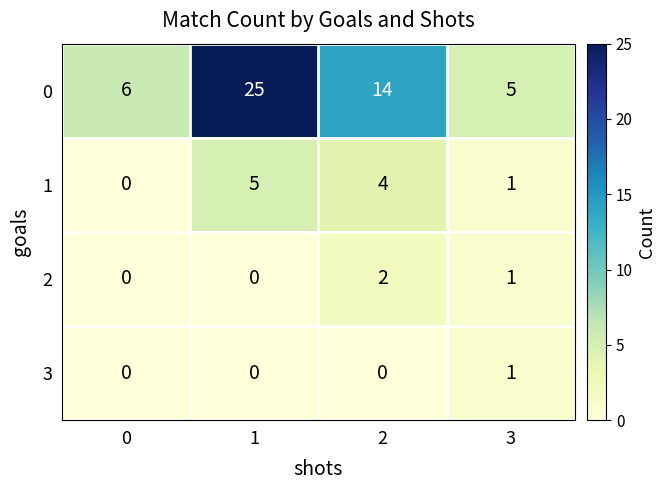

What is the sum of all 0 values?

50